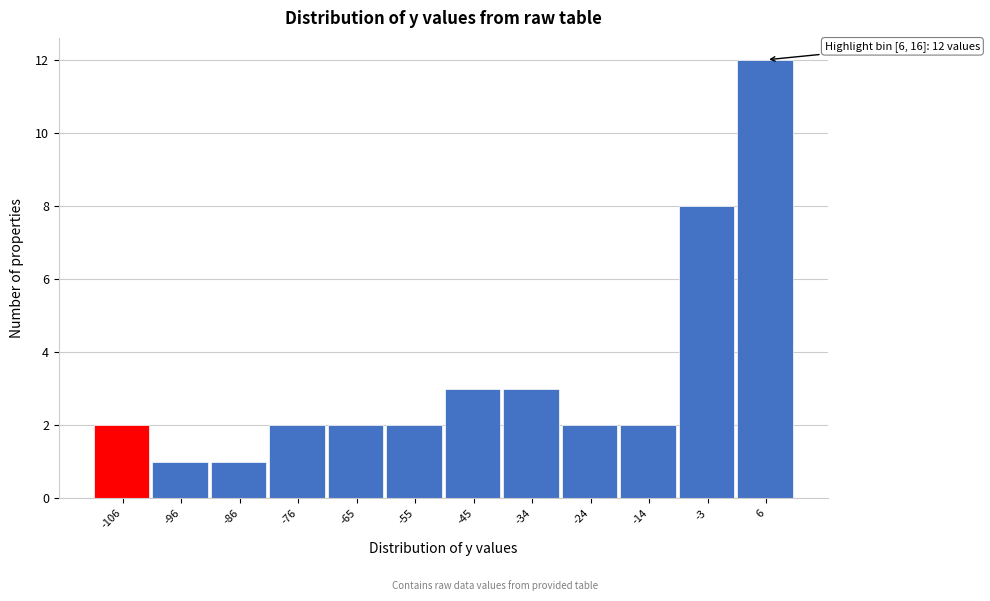

Reading left to right, what are all the values shown in this chart?

2	1	1	2	2	2	3	3	2	2	8	12